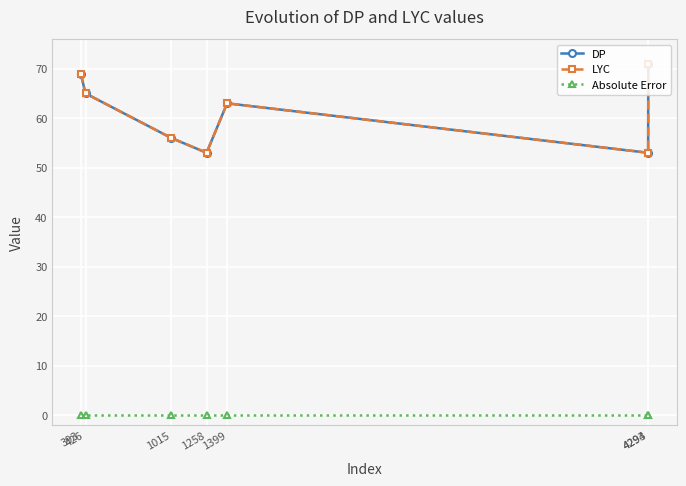

True or false: Absolute Error and DP cross at least once.

False